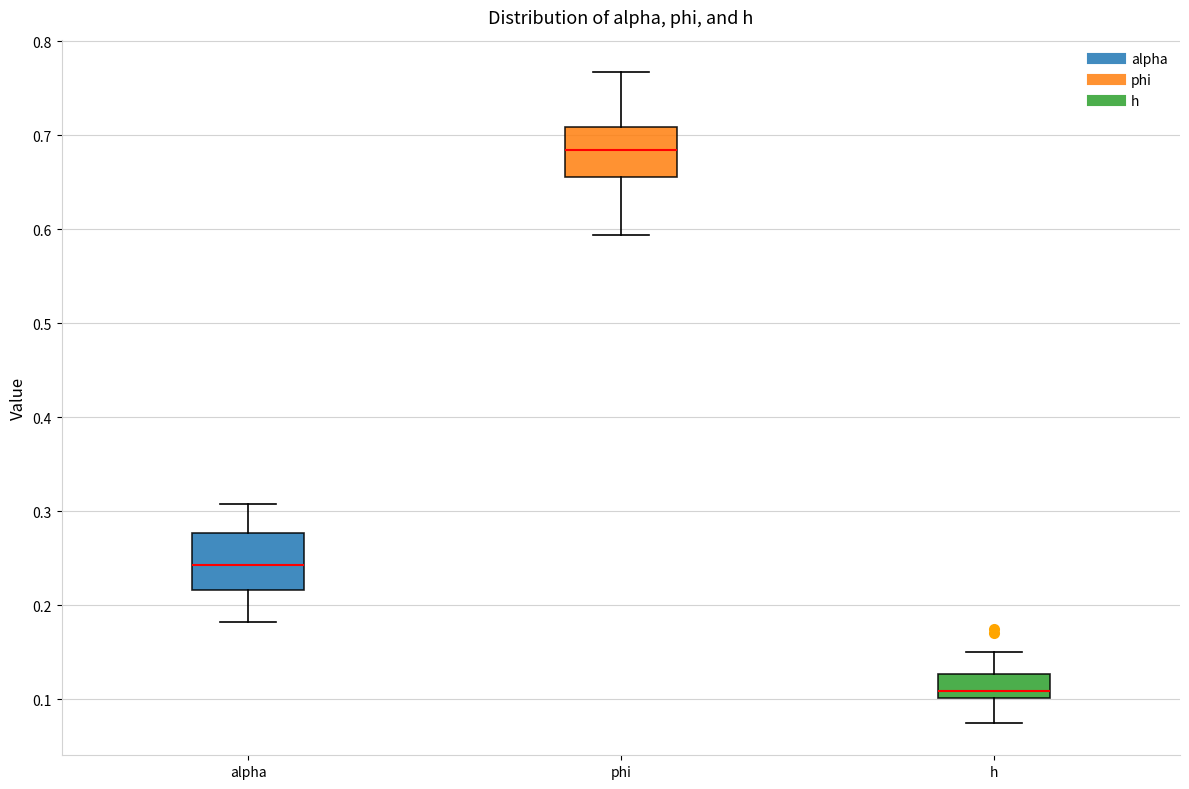

Which box's median line is the highest?

phi